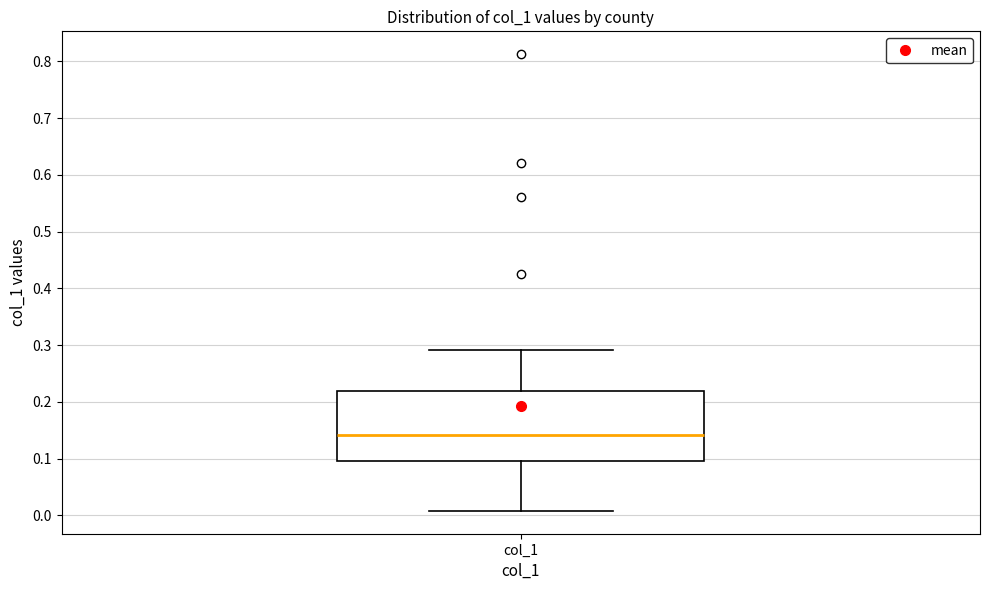

Read this box plot against the y-axis: the position of the median line, the range covered by the box, and the ends of both whiskers. The values are not printed on the chart, so give them approximately, as read against the axis.

median 0.14, box 0.10 to 0.22, whiskers 0.01 to 0.29